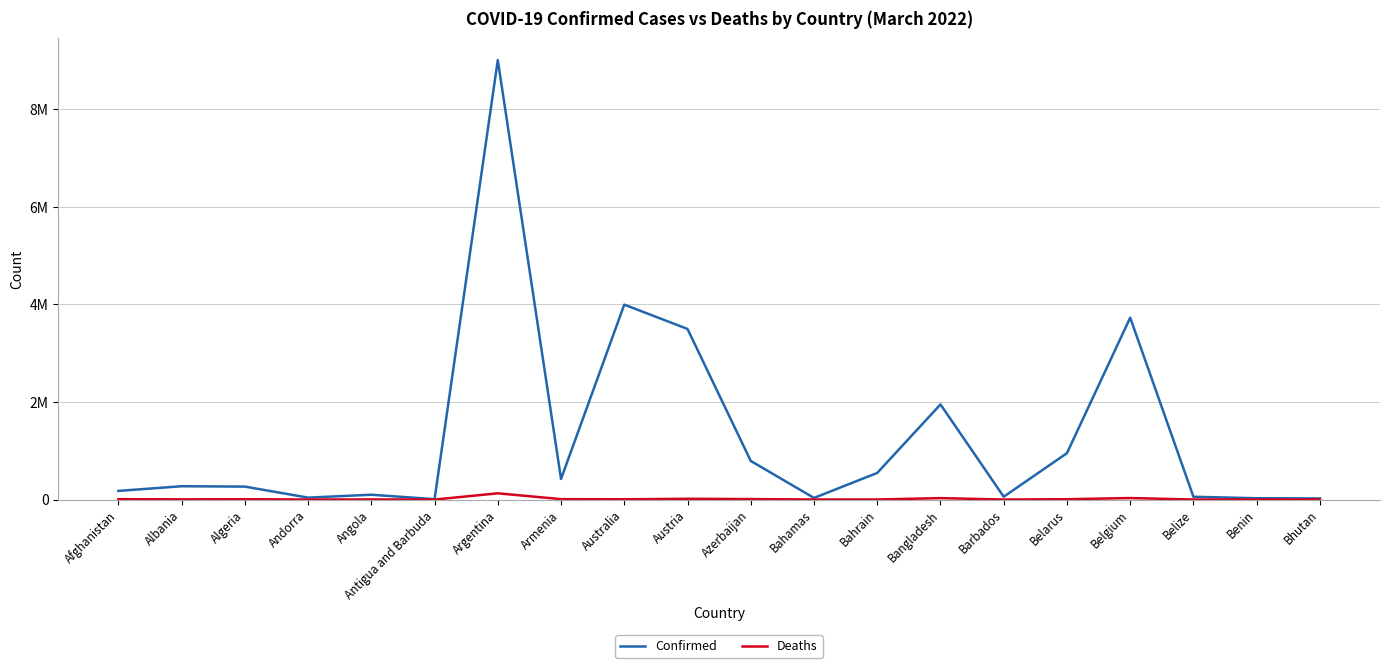

What is the difference between the second highest and minimum values in the Deaths series?

30566